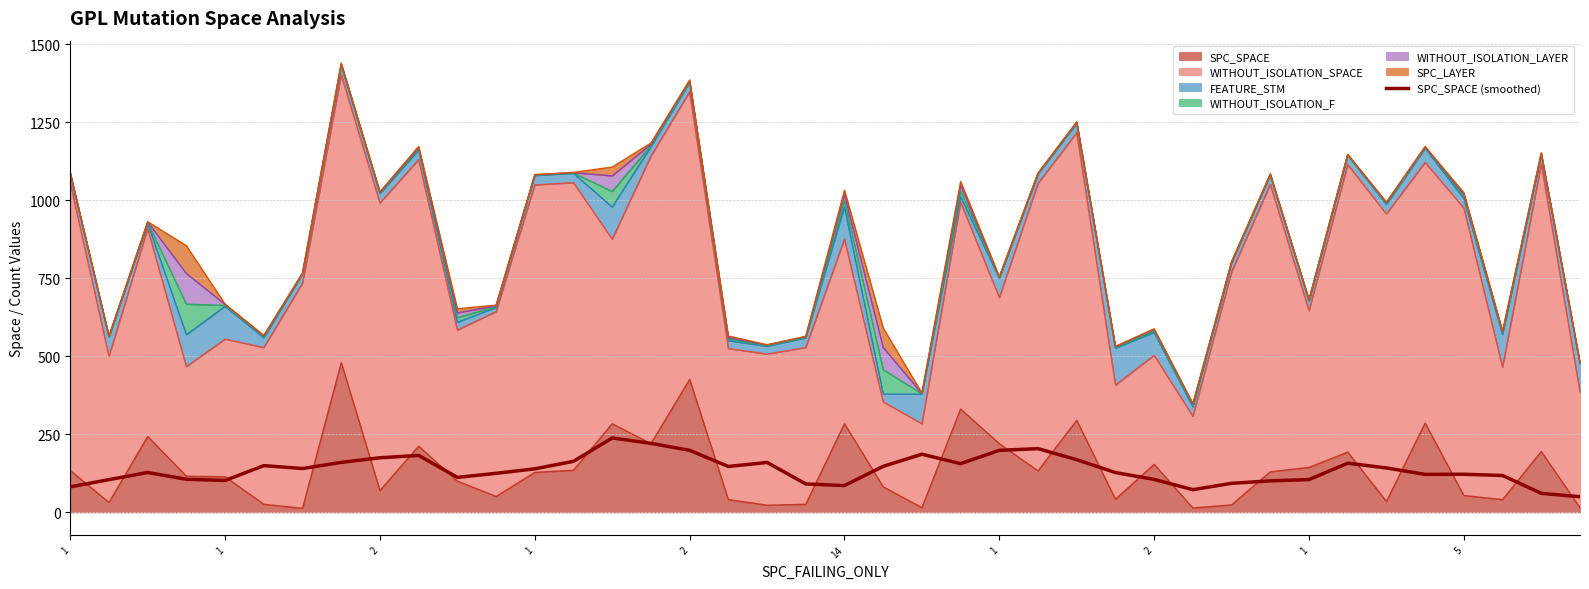

The chart shows a value of 72.8 at 29. True or false?

True